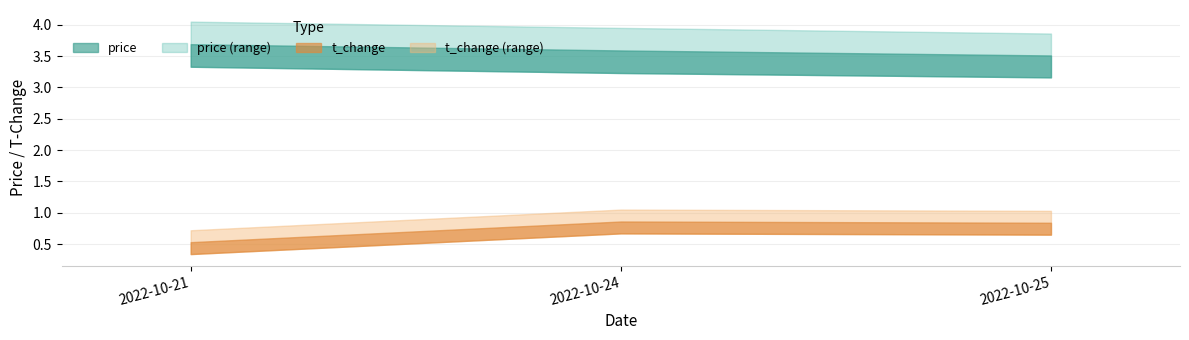

At which category does the chart reach its minimum across all series?

2022-10-21